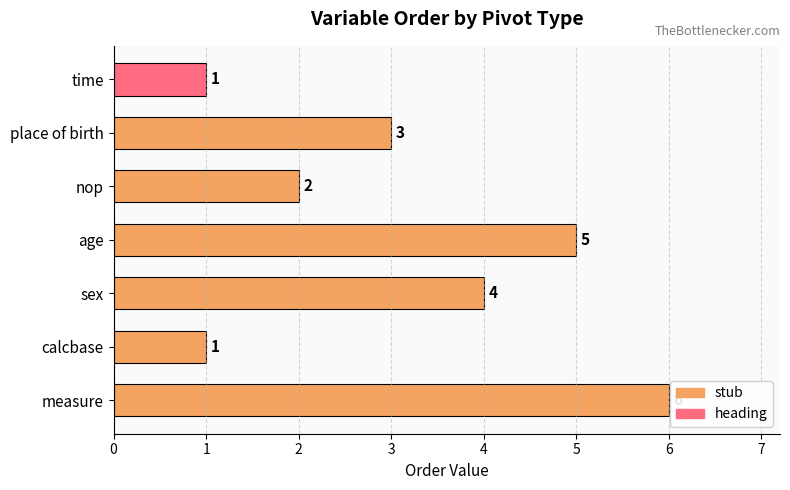

What is the difference between the maximum and minimum values?

5